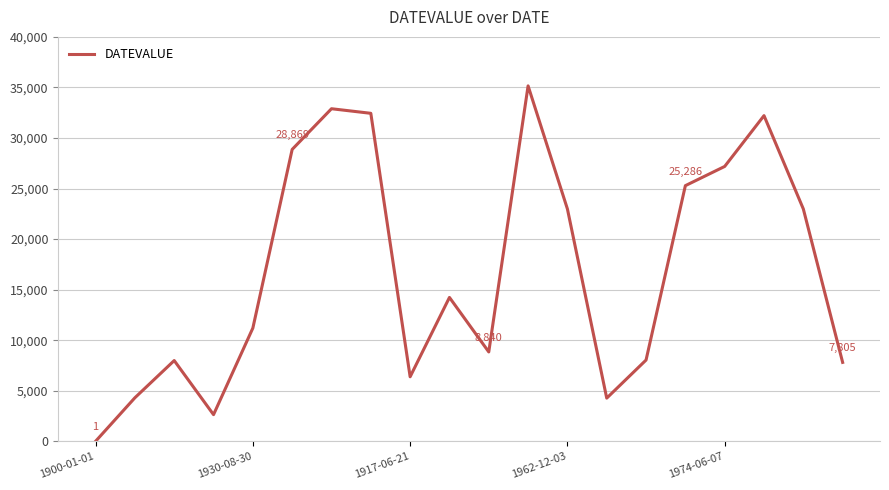

What is the greatest value displayed?

35155.0